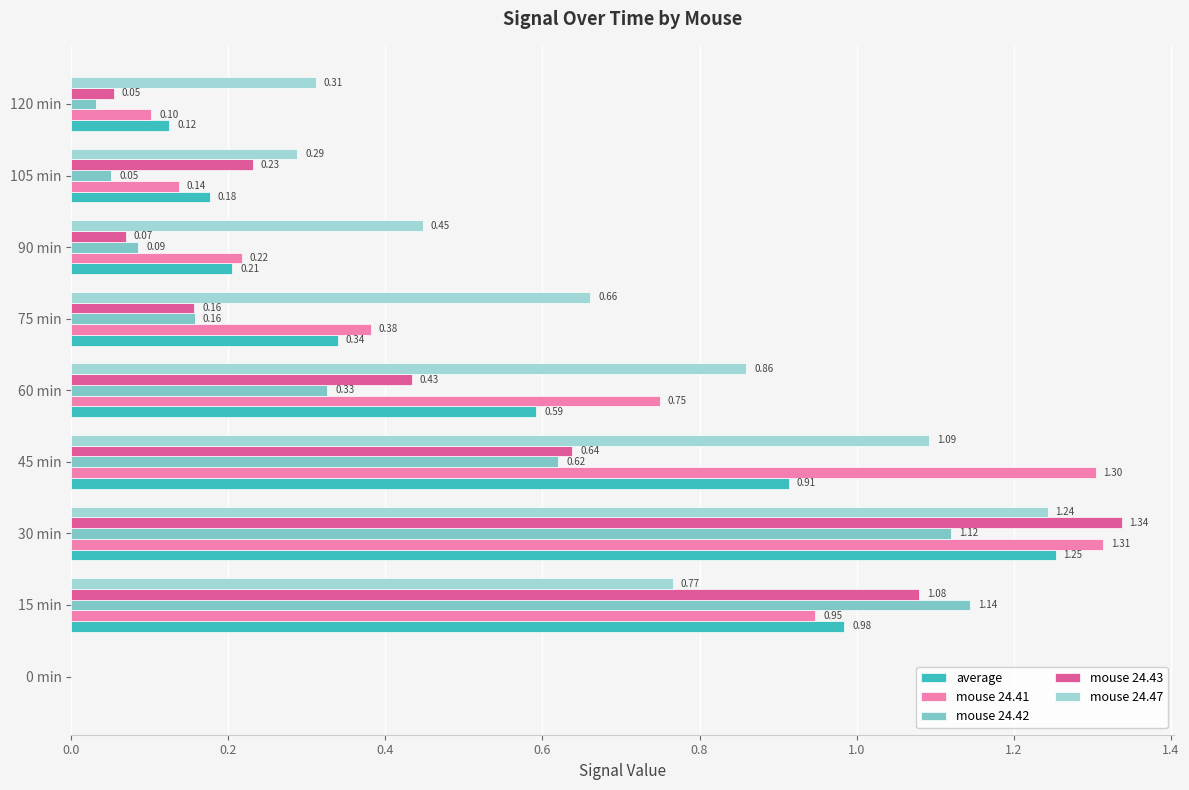

What is the sum of the mouse 24.41 values at 75 min and 105 min?

0.5